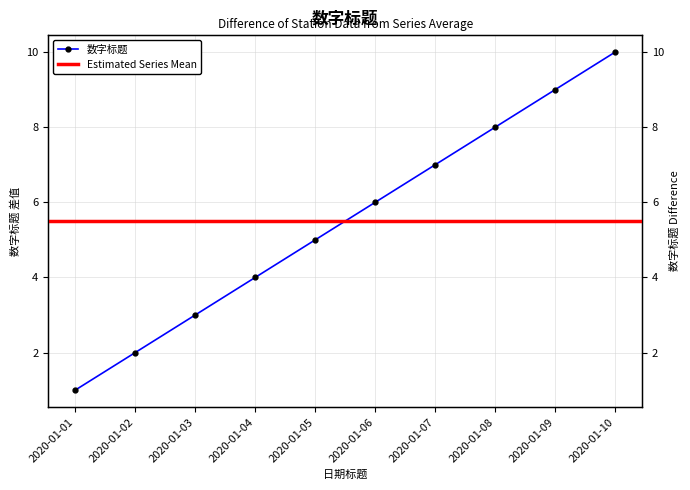

How many data points are less than 6?

5